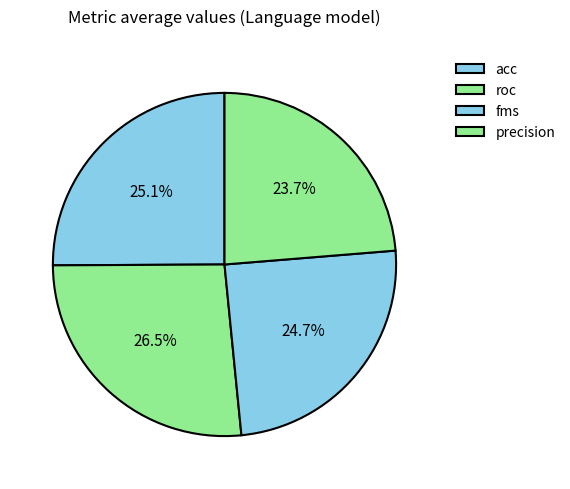

Which slice is the largest?

roc